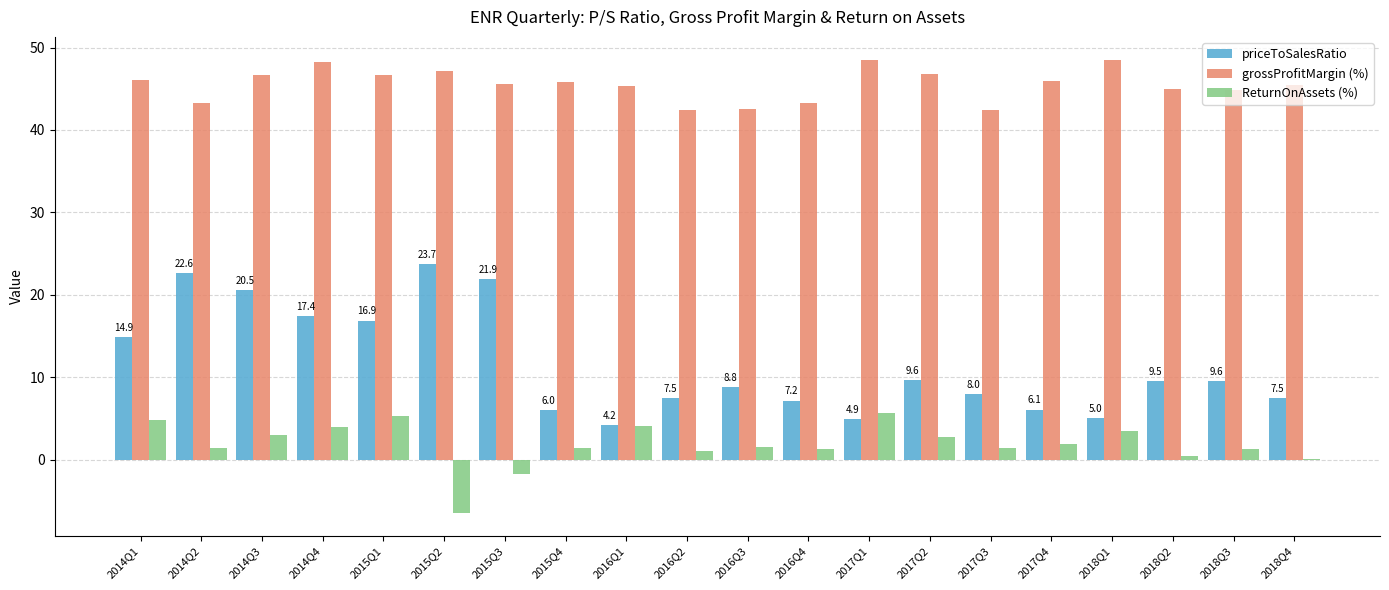

Which series has the widest spread of values?

priceToSalesRatio